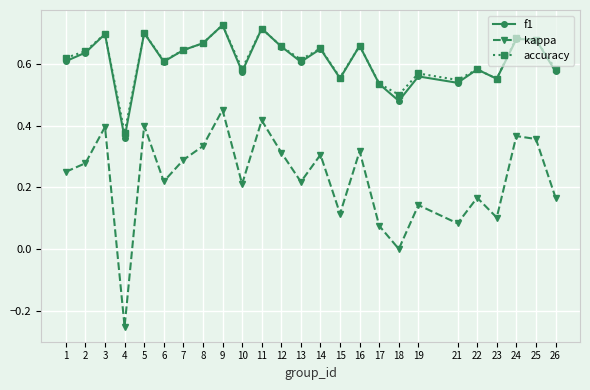

What is the sum of all f1 values?

15.2